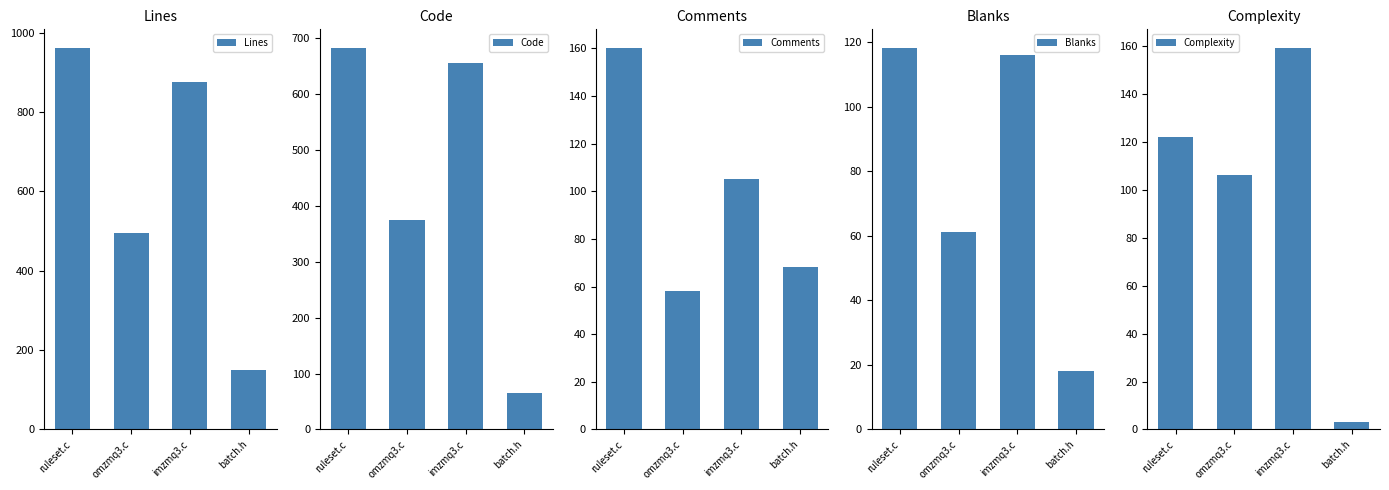

Reading right to left, what are all the values shown in this chart?

Lines: batch.h=151	imzmq3.c=876	omzmq3.c=494	ruleset.c=960
Code: batch.h=65	imzmq3.c=655	omzmq3.c=375	ruleset.c=682
Comments: batch.h=68	imzmq3.c=105	omzmq3.c=58	ruleset.c=160
Blanks: batch.h=18	imzmq3.c=116	omzmq3.c=61	ruleset.c=118
Complexity: batch.h=3	imzmq3.c=159	omzmq3.c=106	ruleset.c=122